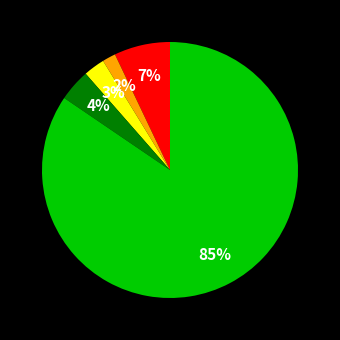

Does any single category account for the majority?

Yes